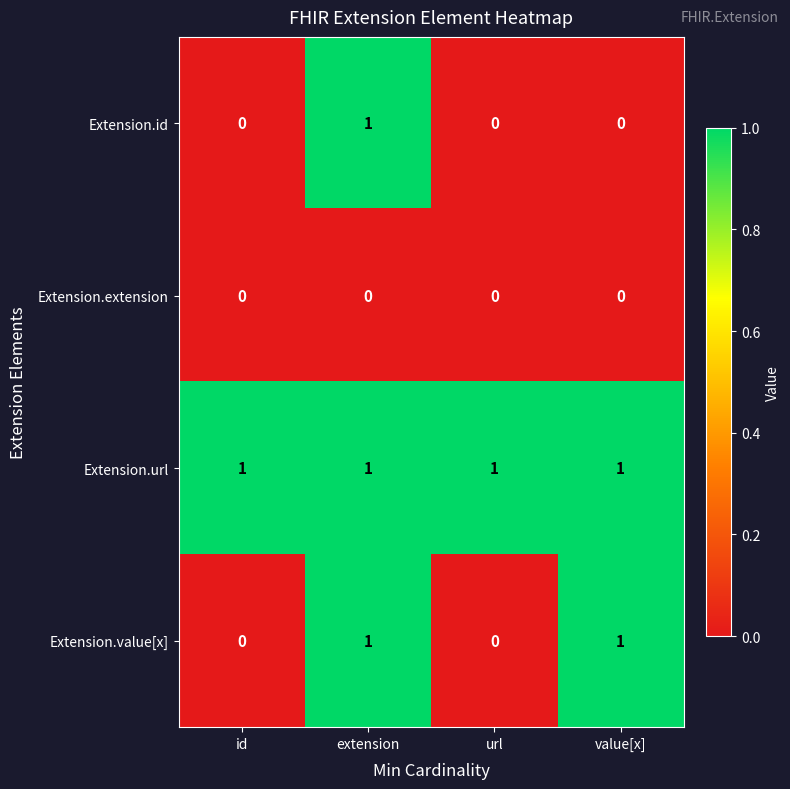

How many series are shown in this chart?

4